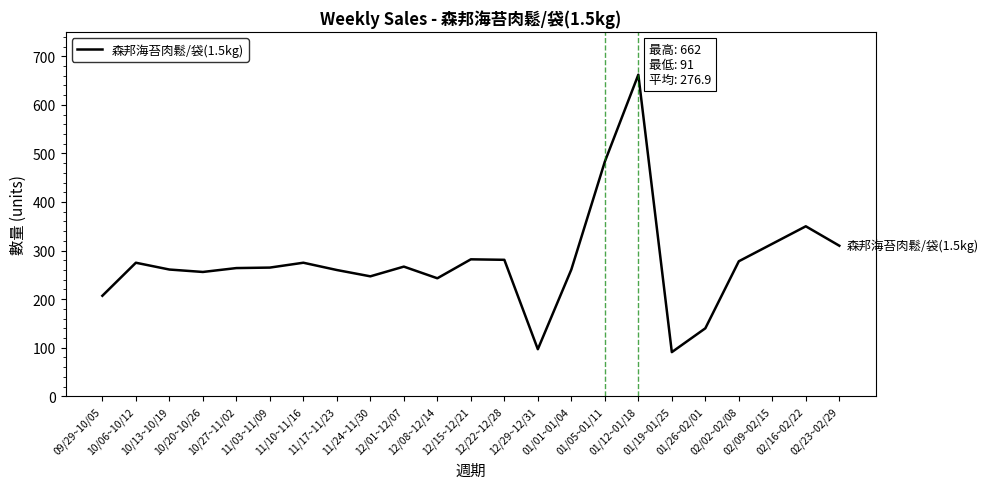

What is the smallest value displayed?

91